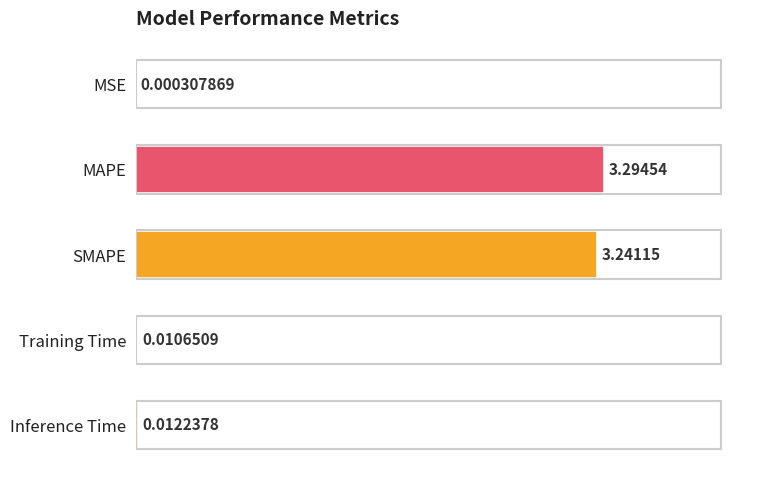

Which label corresponds to the largest value in the chart?

MAPE